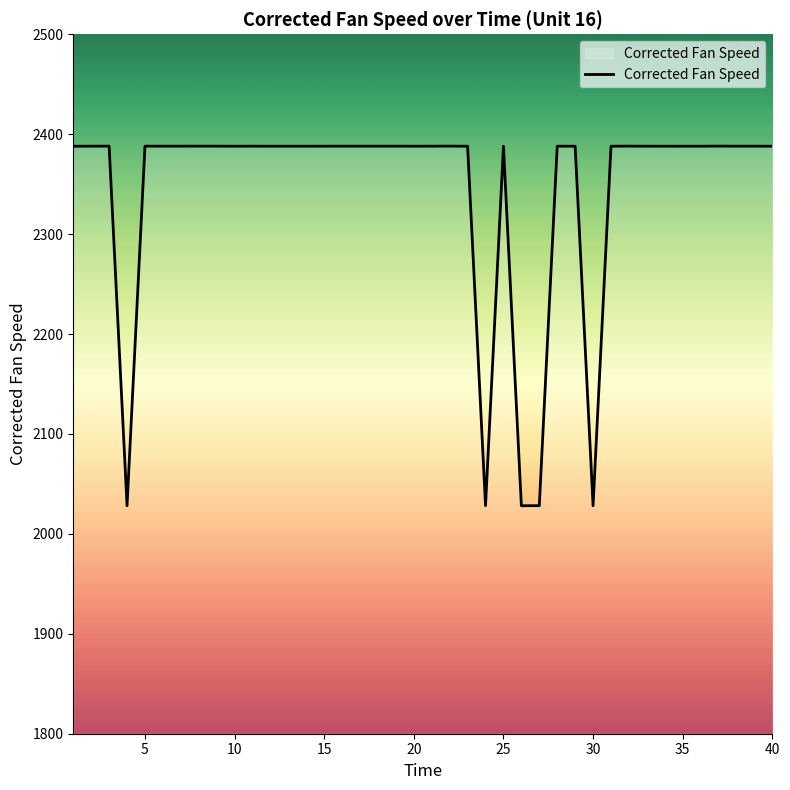

How many distinct data groups are displayed?

1